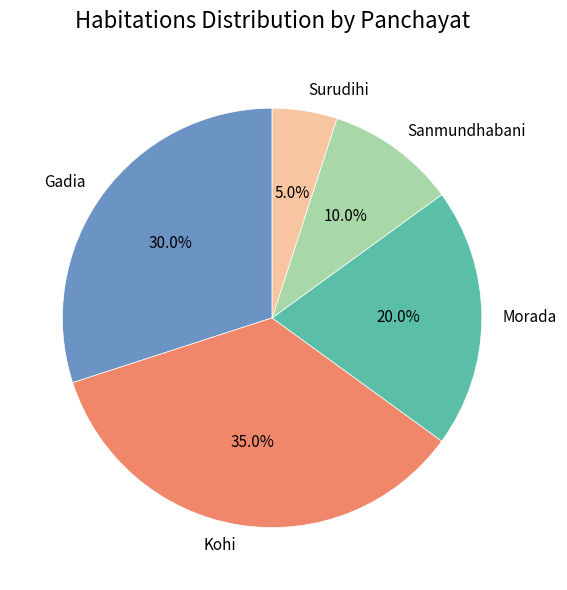

What is the ratio of the value at Gadia to the value at Surudihi?

6.0